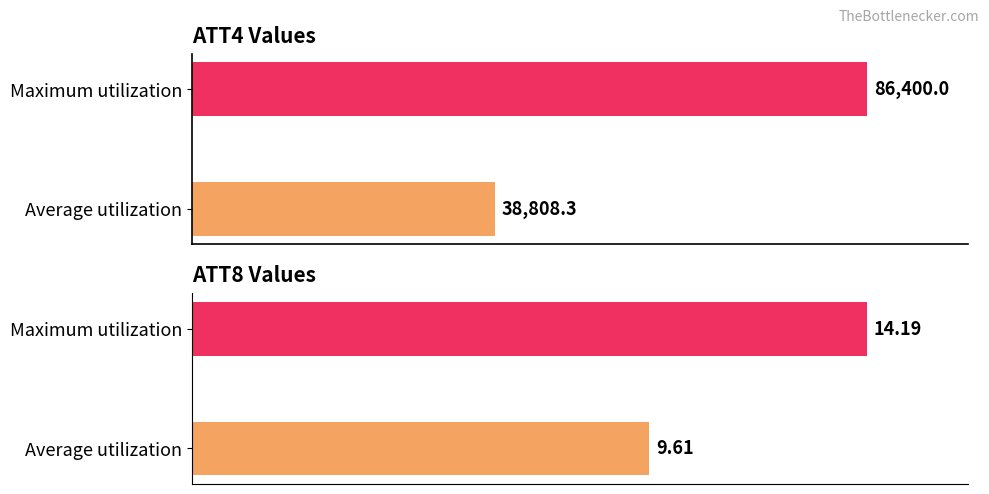

Is the value of ATT4 at 5 greater than the value of ATT8 at 6?

Yes